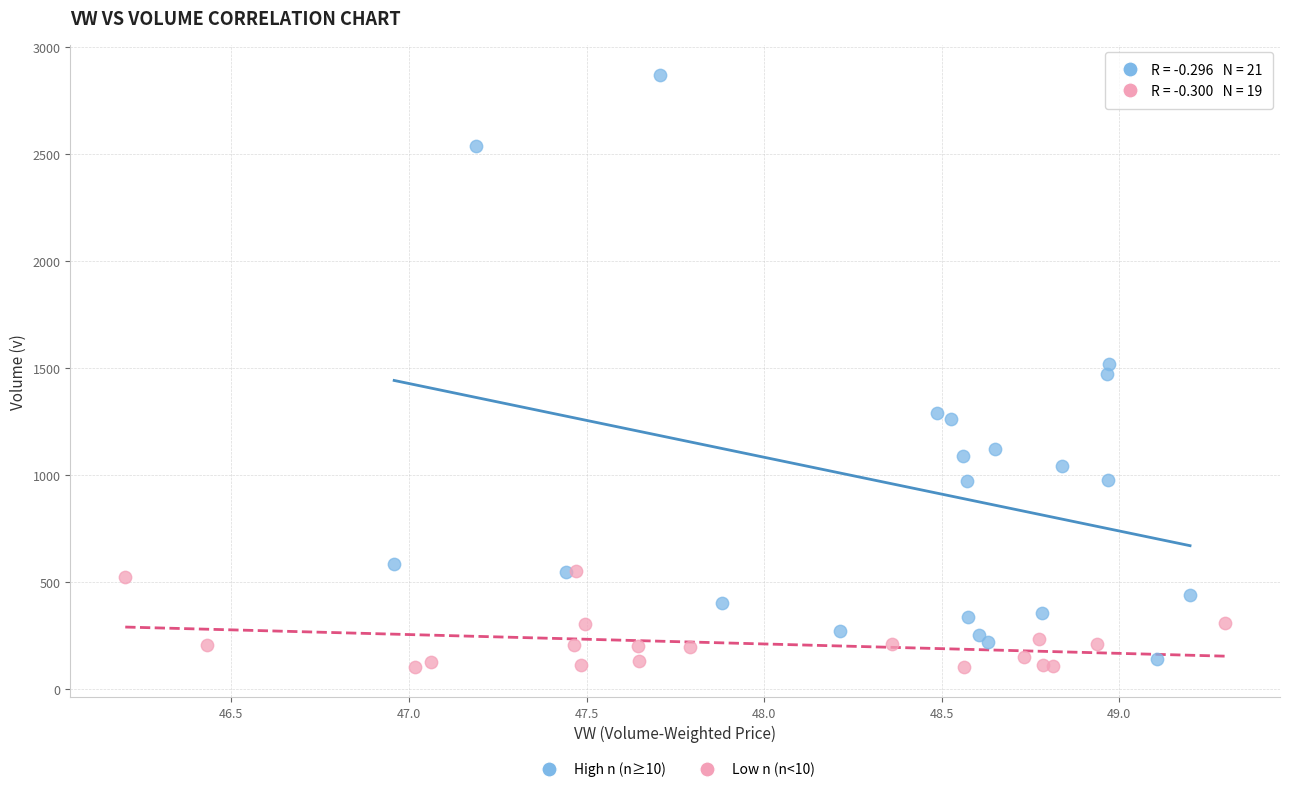

Which series reaches the minimum Y coordinate?

Low n (n<10)